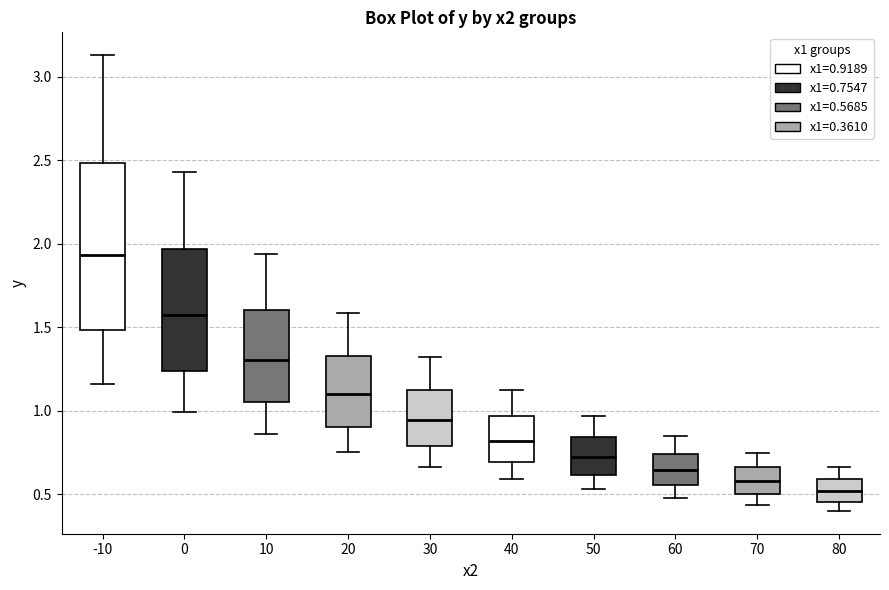

Where does the upper whisker of the box at x = 20 end on the y-axis? The values are not printed on the chart, so give them approximately, as read against the axis.

1.60